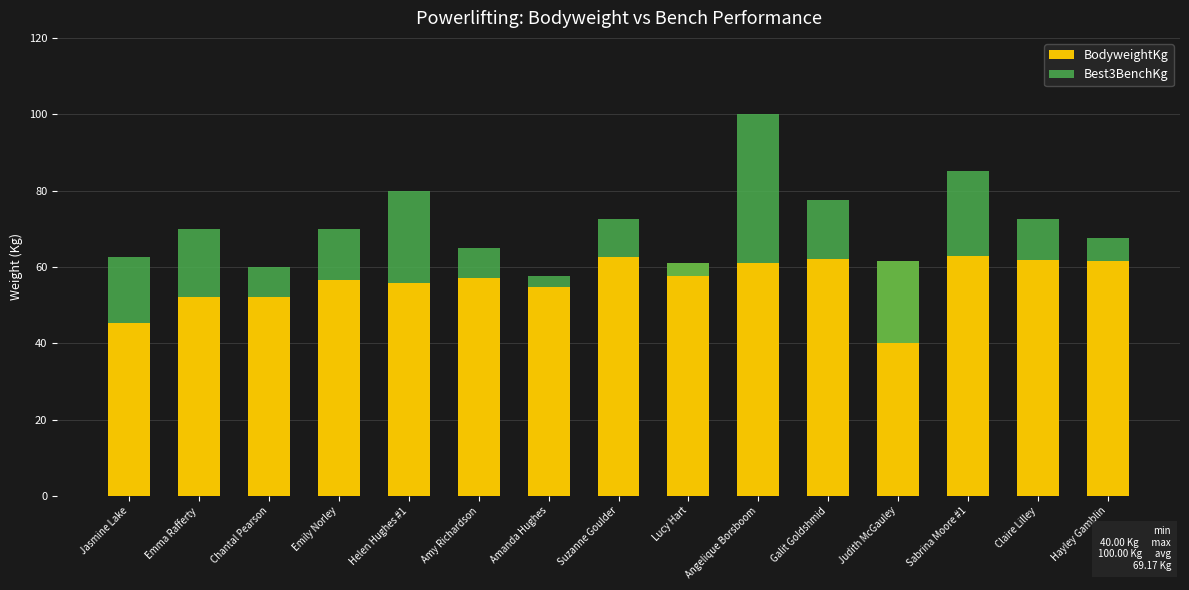

The value of BodyweightKg at Angelique Borsboom is 61.0. True or false?

True